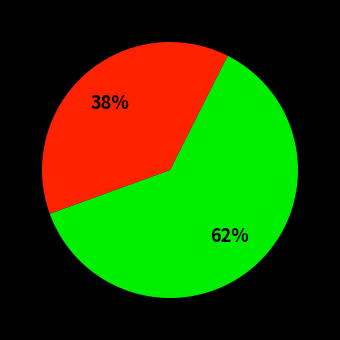

To the nearest percent, what is the average slice percentage?

50%